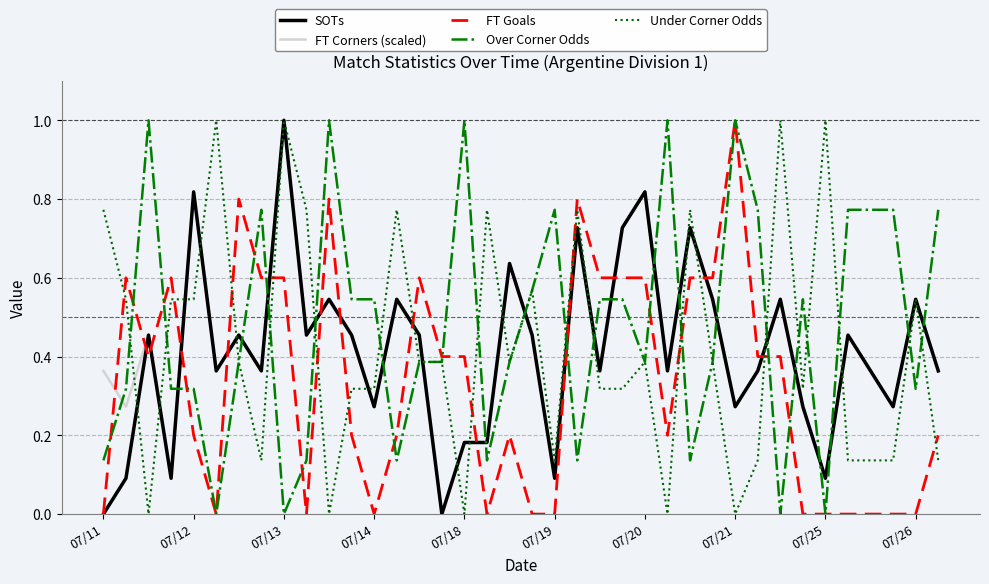

What is the maximum value shown in the chart?

1.0